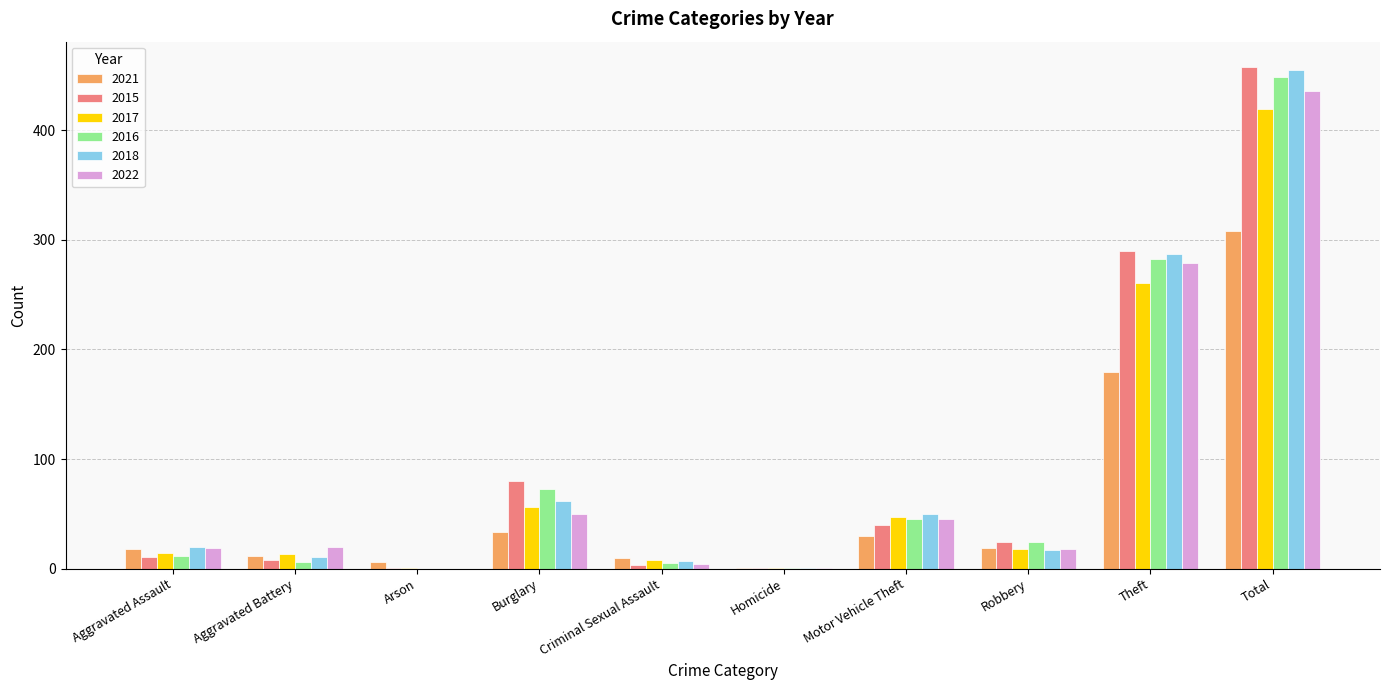

What is the sum of all 2015 values?

916